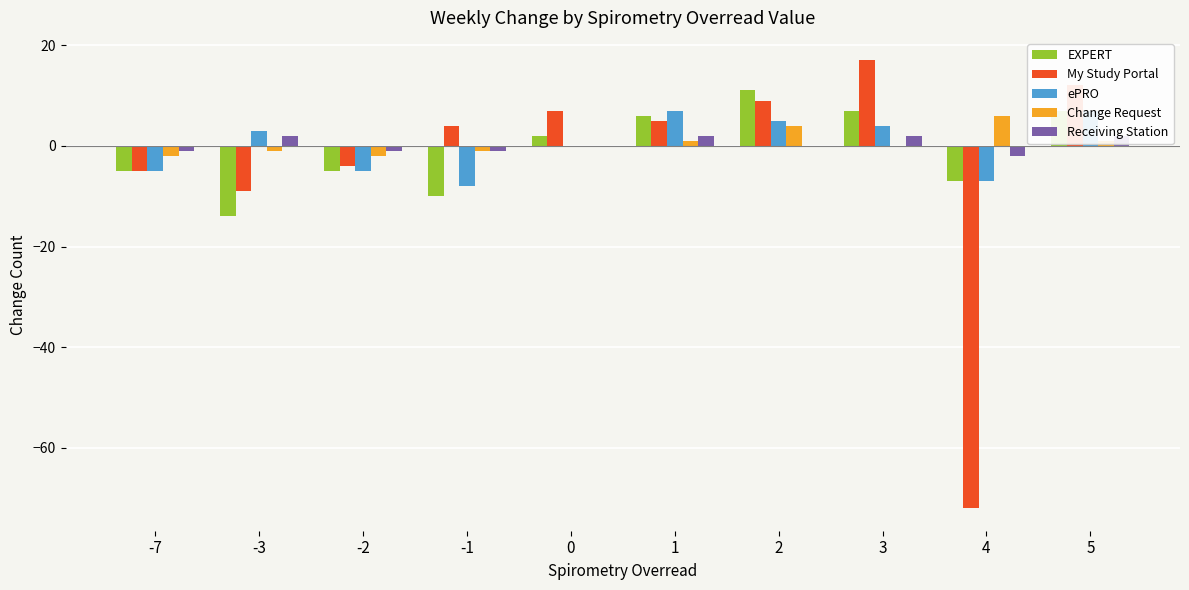

What is the difference between the maximum and second lowest values in the My Study Portal series?

26